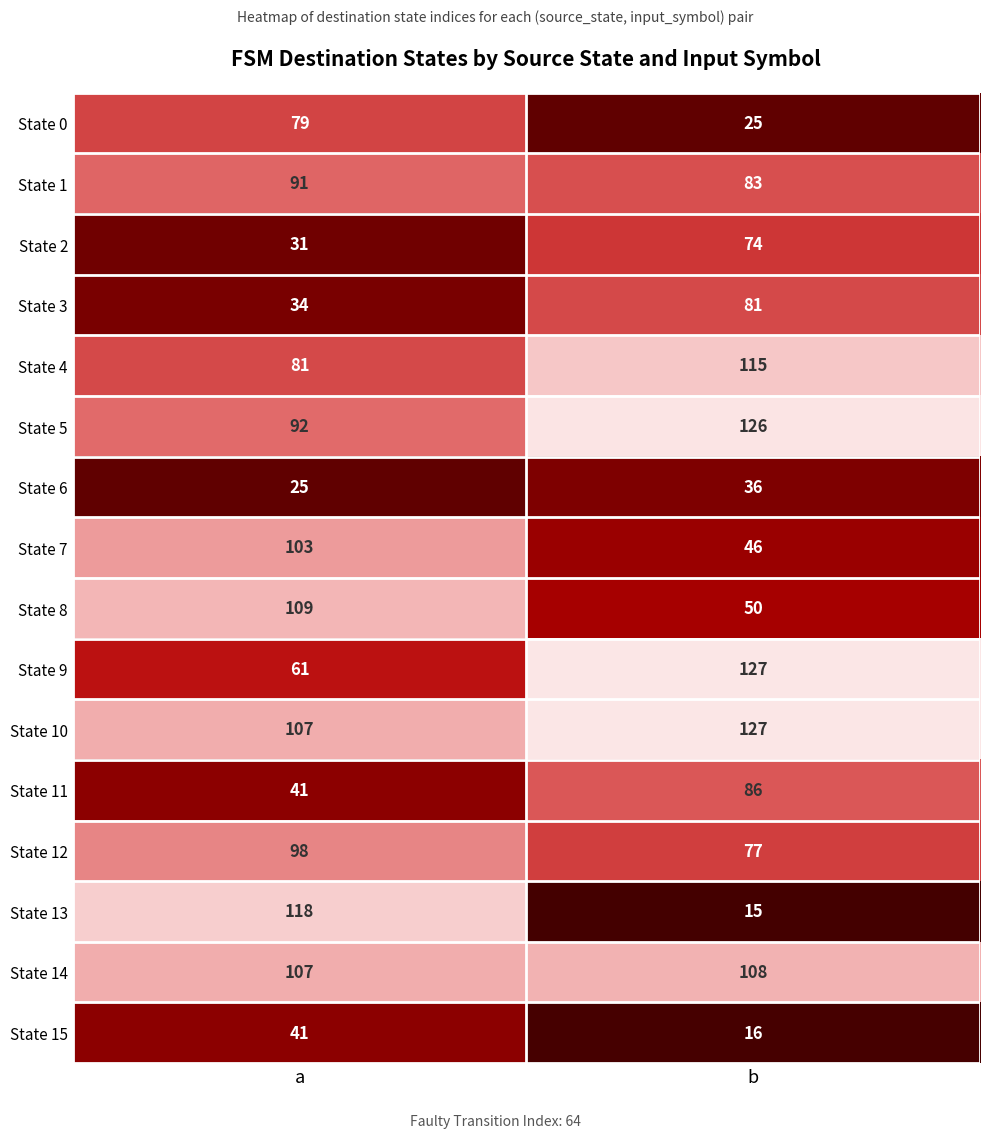

Which category has the lowest value in the State 13 series?

b